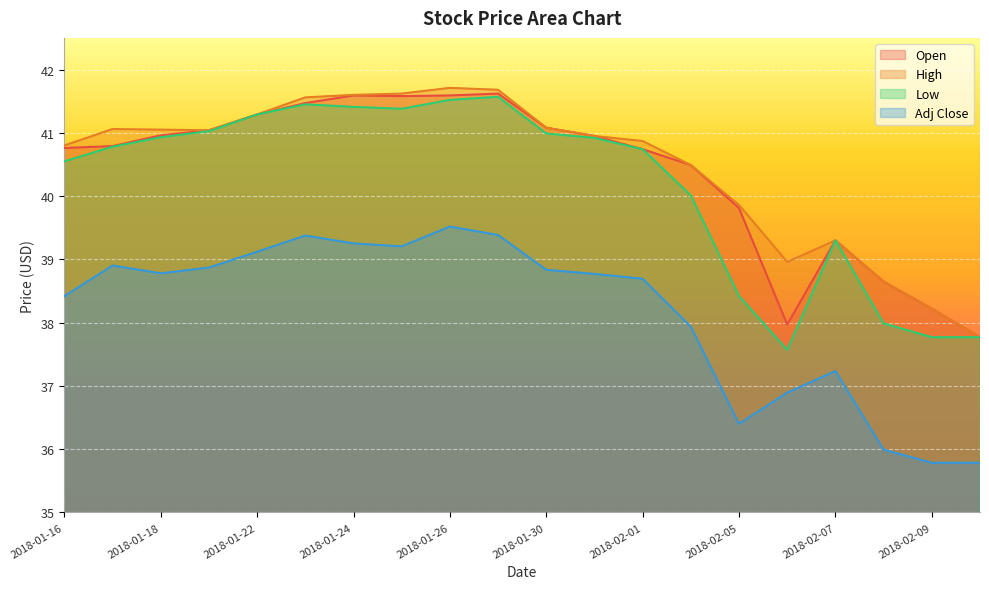

How many interior local peaks does the Adj Close series have?

4